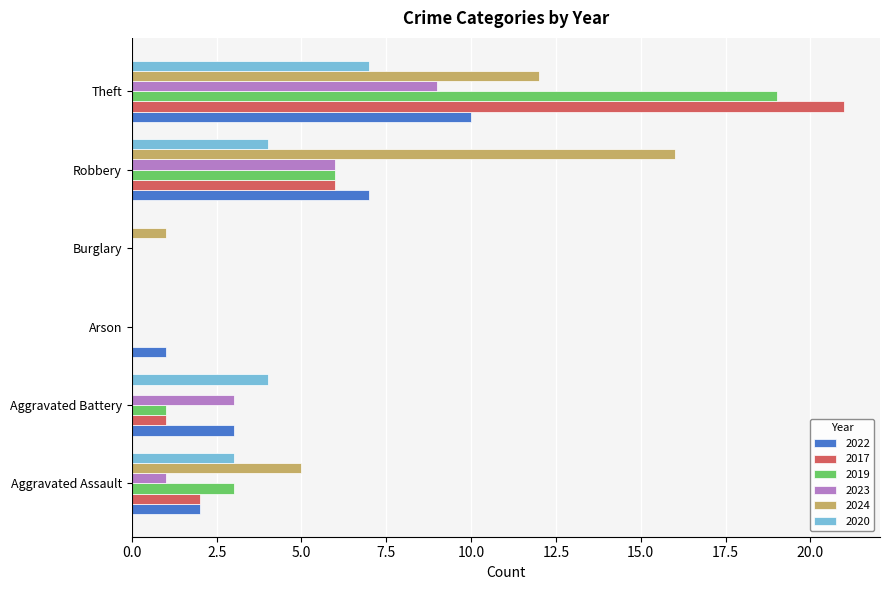

At which category does the chart reach its peak across all series?

Theft